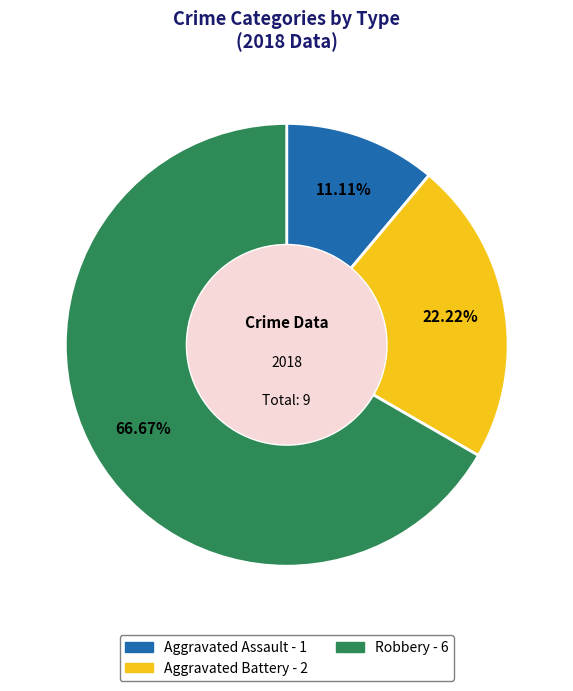

How many slices are in this pie chart?

3